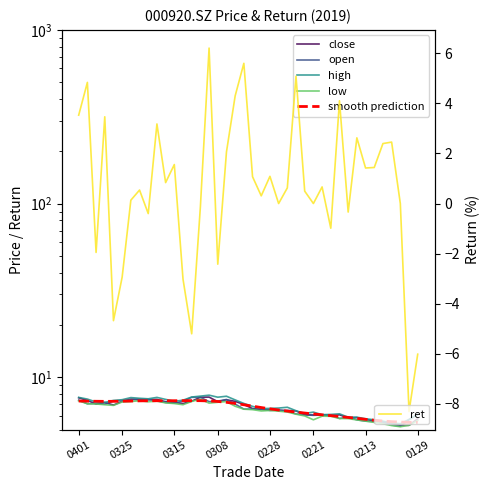

Between 11 and 29, which series saw the biggest shift?

ret